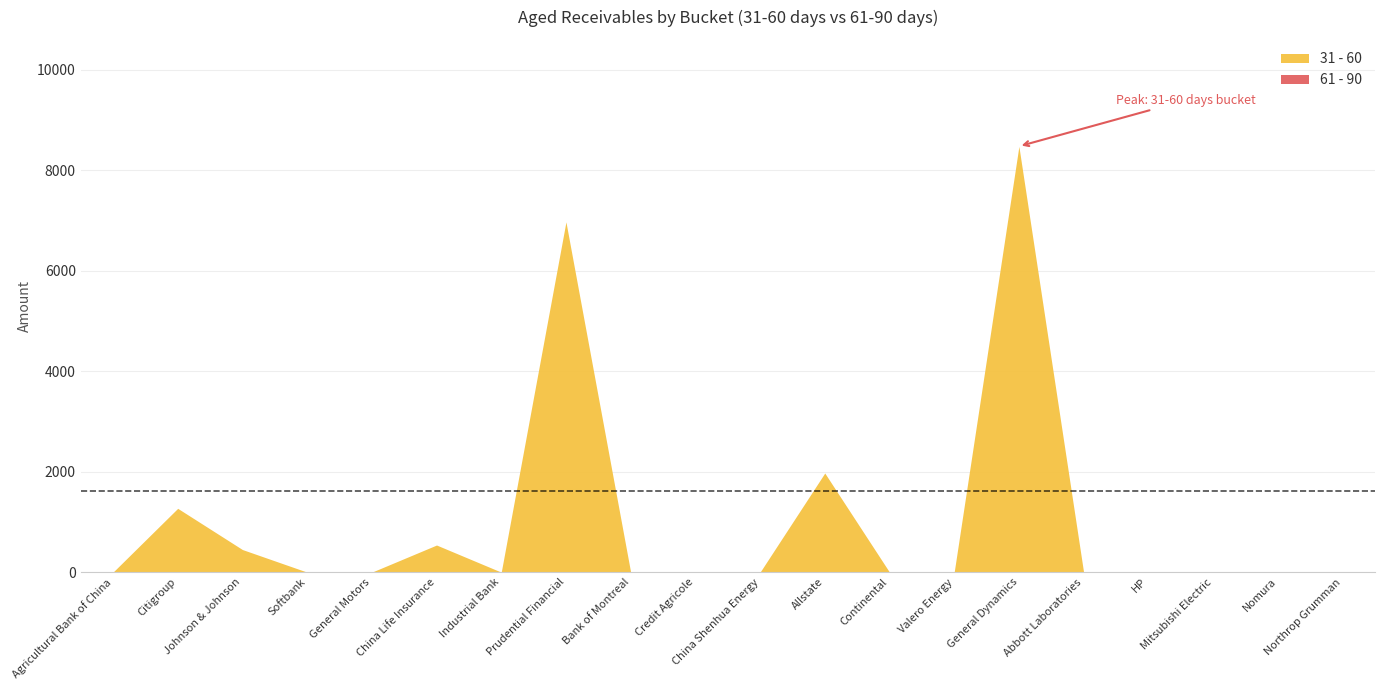

What is the label of the 7th point from the right?

Valero Energy